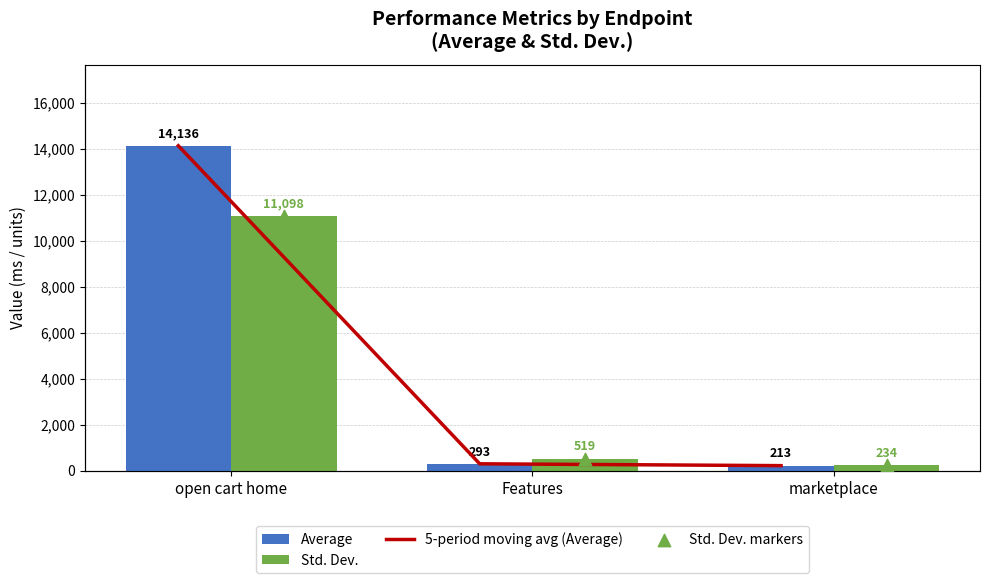

Which series has the largest total across all categories?

Average